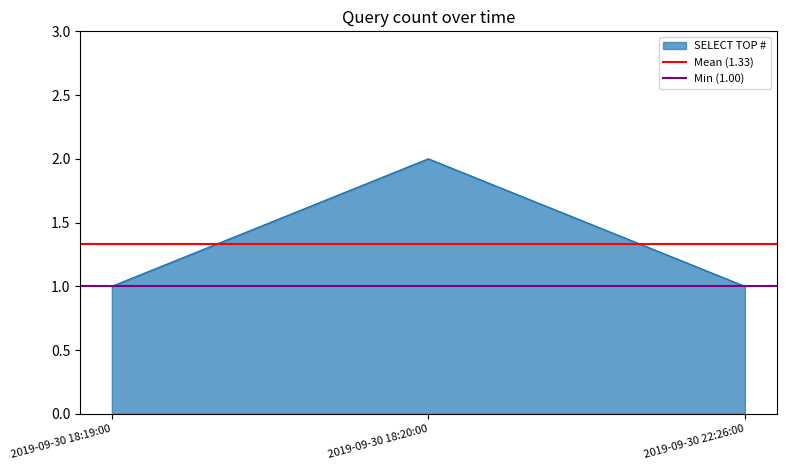

At which label does SELECT TOP # reach its peak?

2019-09-30 18:20:00